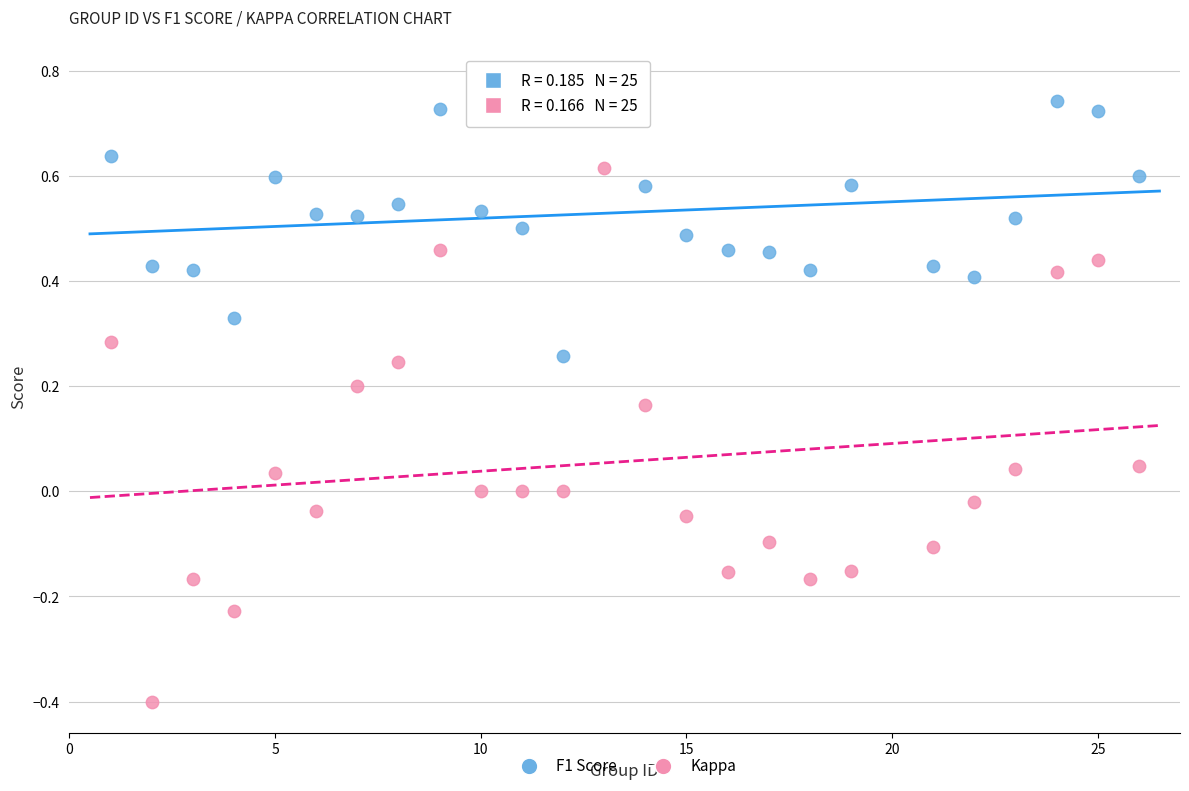

What are all the series names shown in the legend?

F1 Score, Kappa